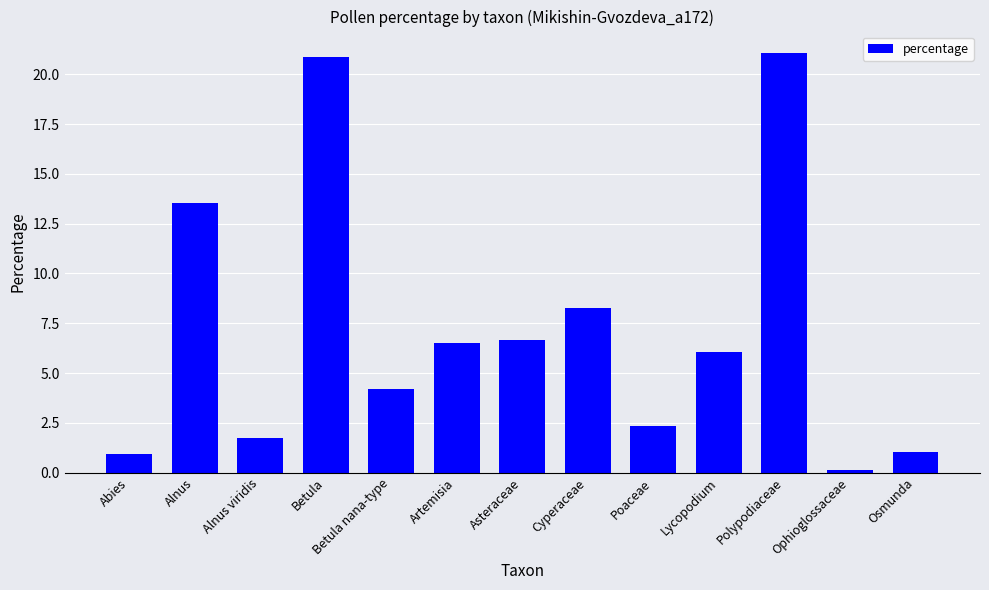

At which category does the chart reach its minimum across all series?

Ophioglossaceae